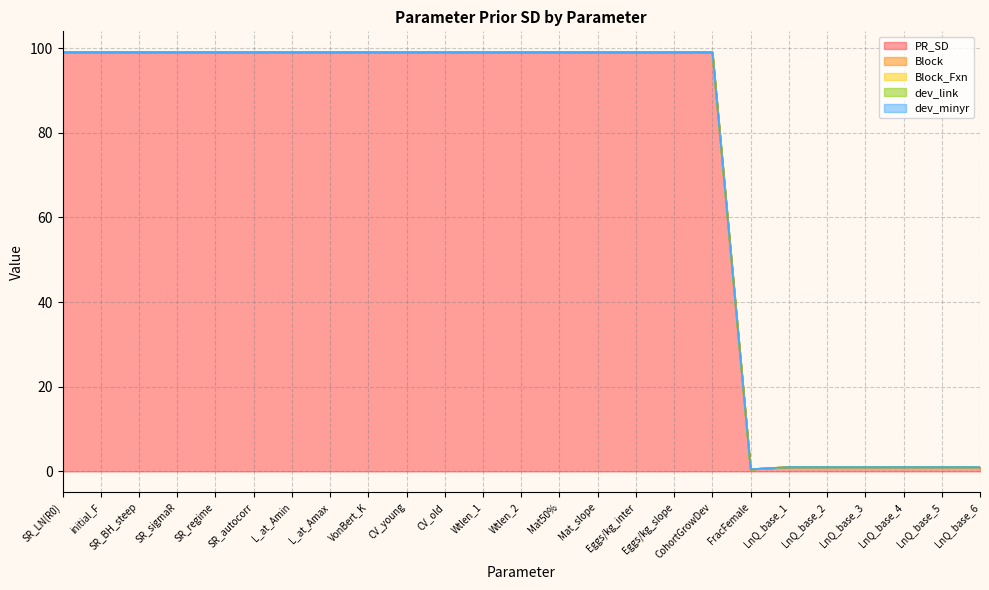

At Eggs/kg_slope, list the series in order from smallest to largest.

Block, Block_Fxn, dev_link, dev_minyr, PR_SD